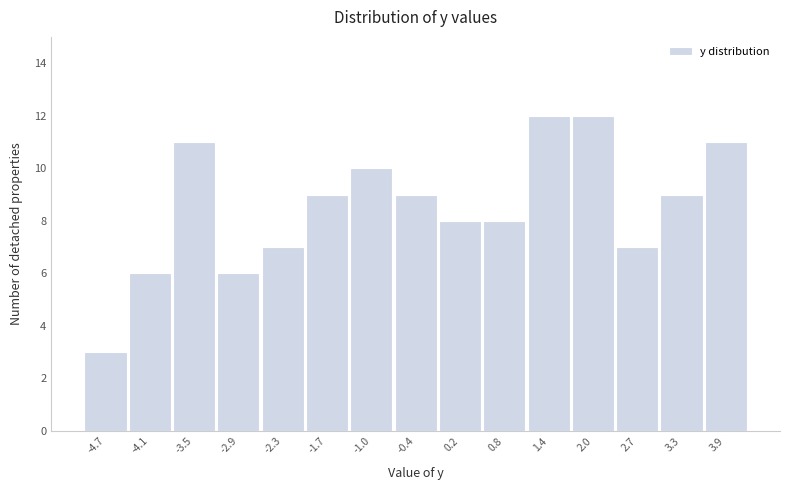

Reading left to right, extract all data points from this chart.

3	6	11	6	7	9	10	9	8	8	12	12	7	9	11